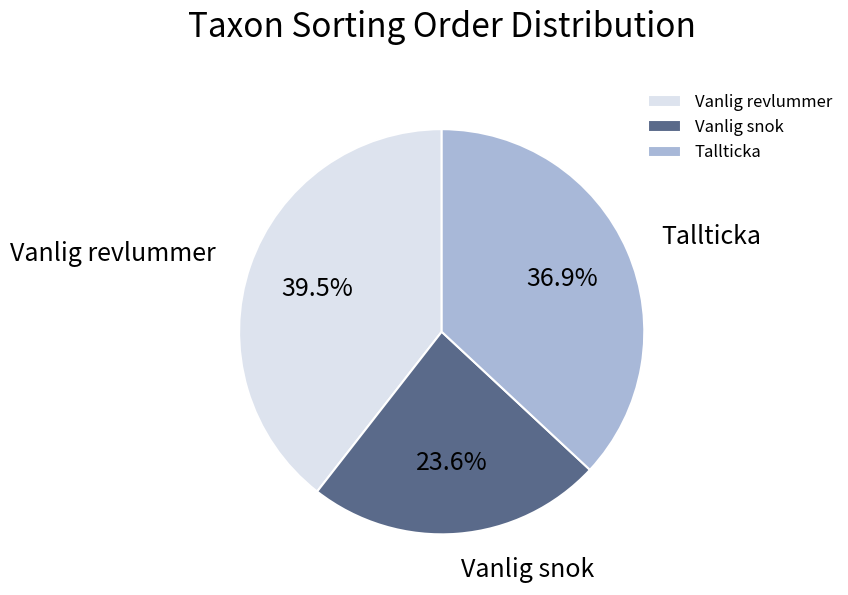

To the nearest percent, what percentage of the pie is Vanlig snok?

24%